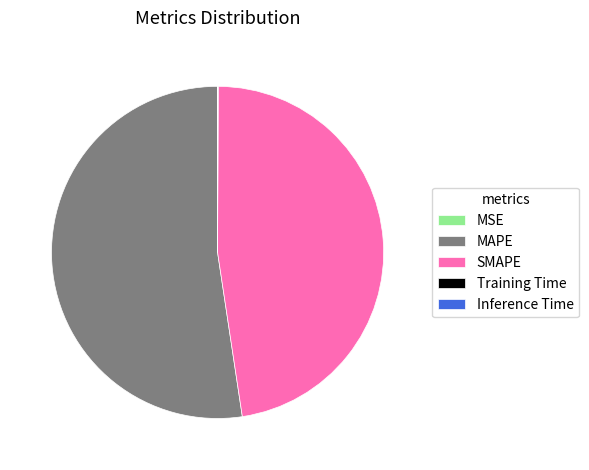

Does MAPE account for over 50% of the chart?

Yes